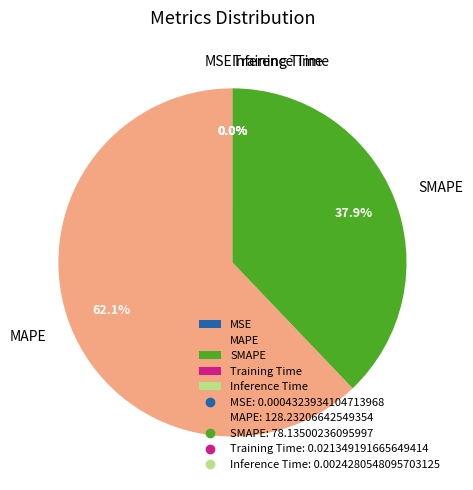

How much of the chart is everything except MAPE?

37.9%